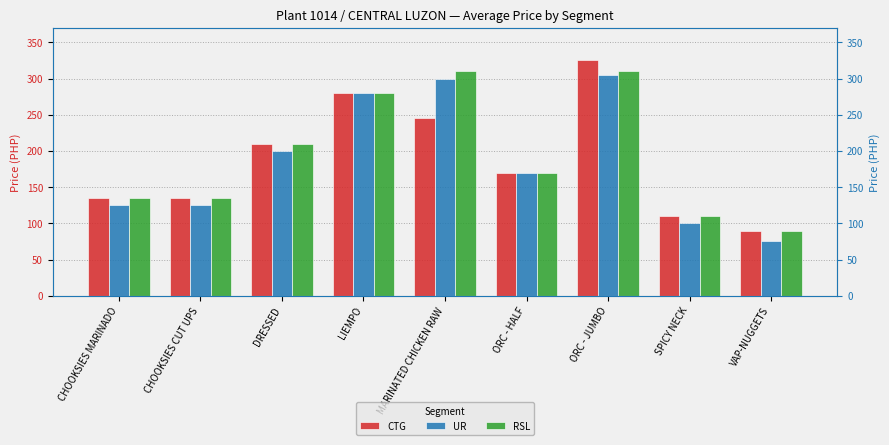

What is the difference between the highest and lowest values at MARINATED CHICKEN RAW?

65